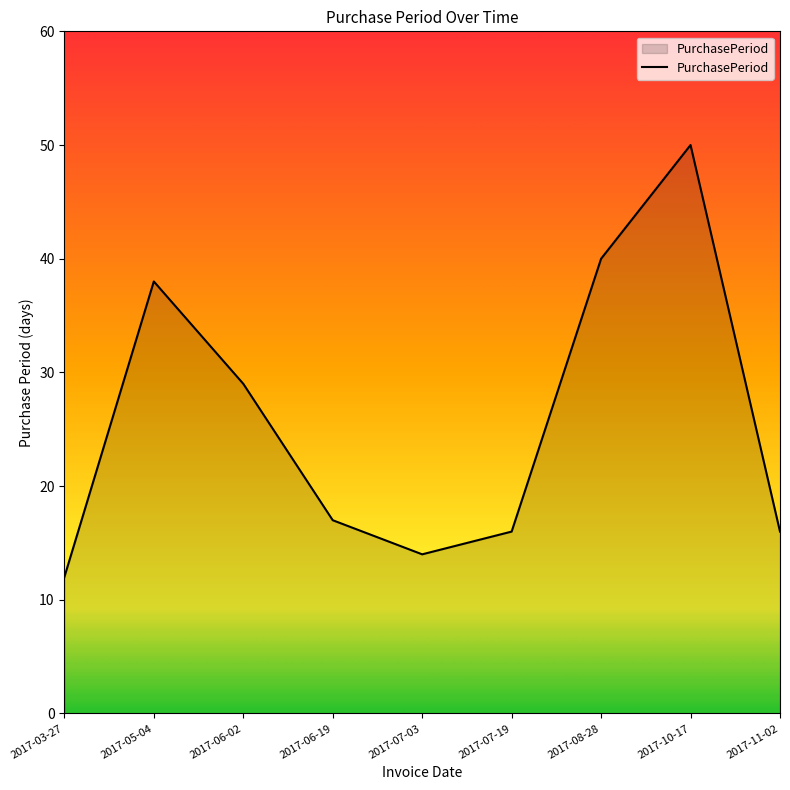

What is the smallest value displayed?

12